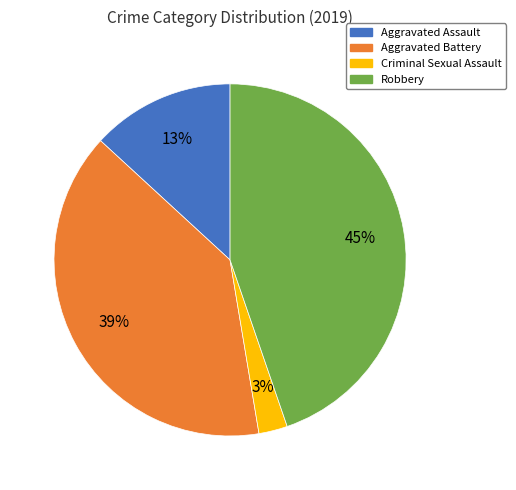

Which slice is the smallest?

Criminal Sexual Assault